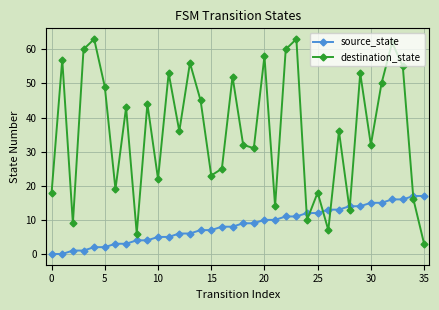

True or false: destination_state has more than 1 interior local peaks.

True